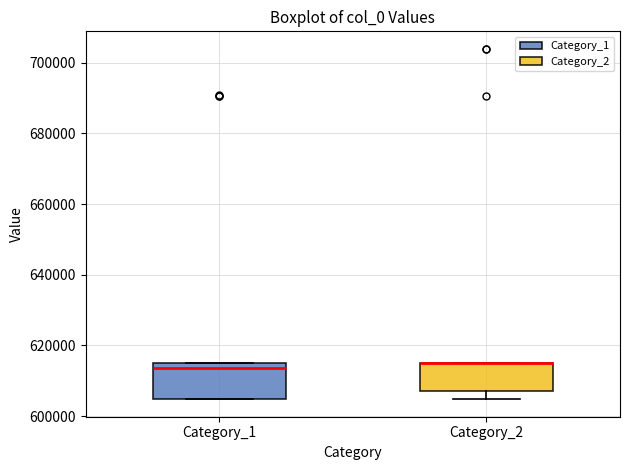

Where is the upper edge of the box for Category_2 on the y-axis? The values are not printed on the chart, so give them approximately, as read against the axis.

616000